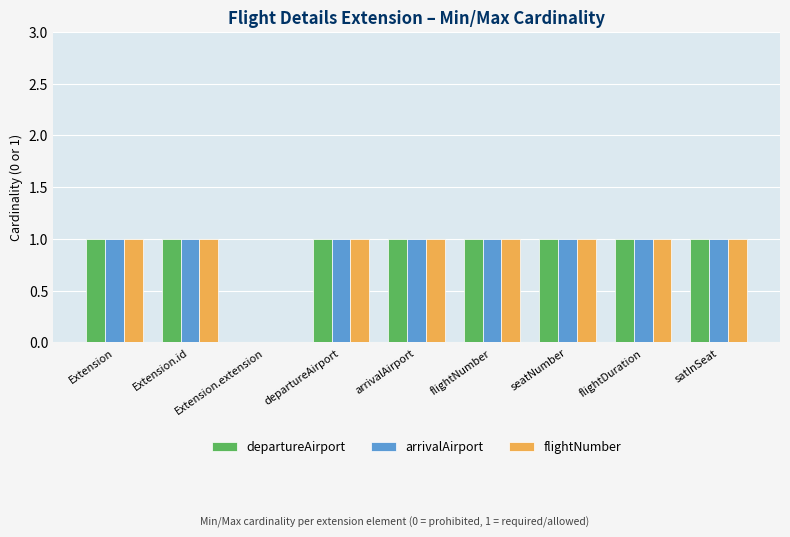

Reading left to right, extract all data points from this chart.

departureAirport: Extension=1	Extension.id=1	Extension.extension=0	departureAirport=1	arrivalAirport=1	flightNumber=1	seatNumber=1	flightDuration=1	satInSeat=1
arrivalAirport: Extension=1	Extension.id=1	Extension.extension=0	departureAirport=1	arrivalAirport=1	flightNumber=1	seatNumber=1	flightDuration=1	satInSeat=1
flightNumber: Extension=1	Extension.id=1	Extension.extension=0	departureAirport=1	arrivalAirport=1	flightNumber=1	seatNumber=1	flightDuration=1	satInSeat=1